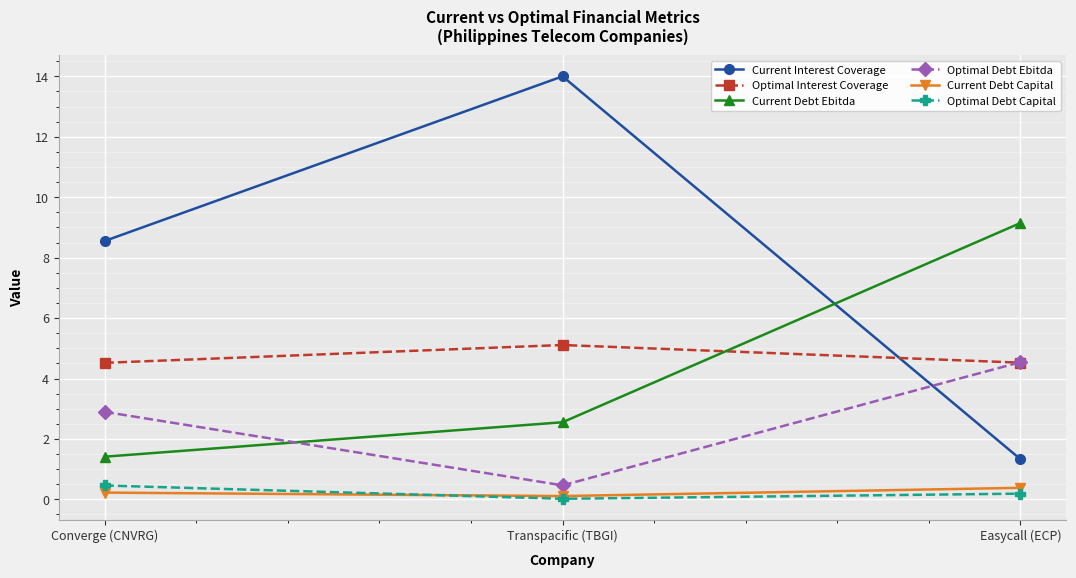

Which series has the largest range (max minus min)?

Current Interest Coverage